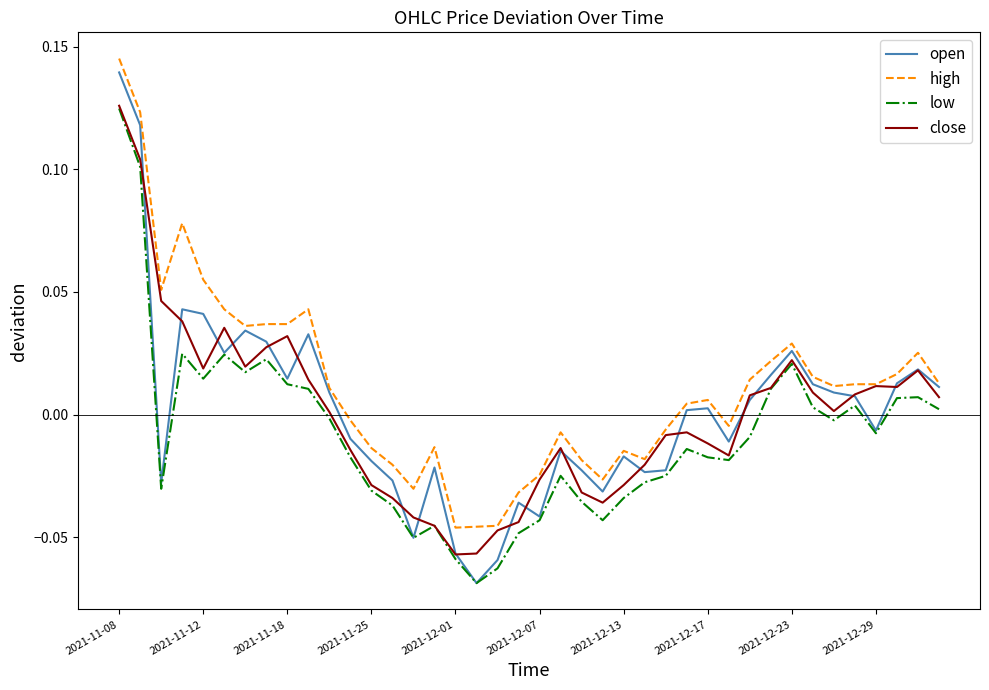

Which series has the widest spread of values?

open